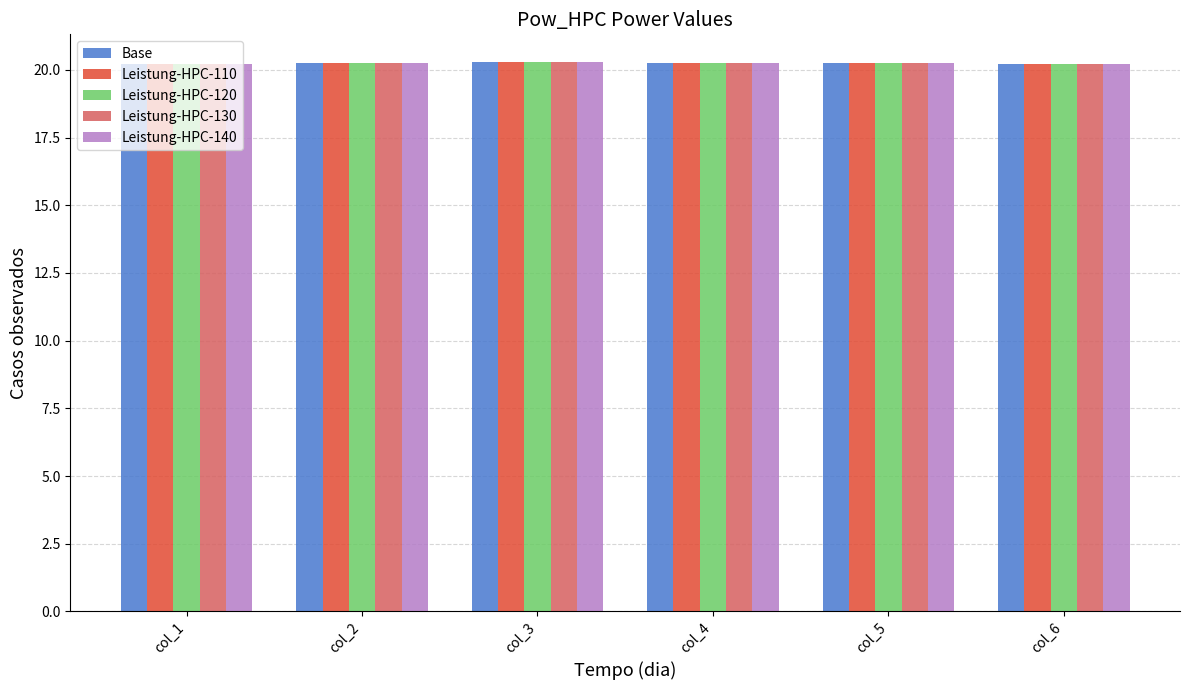

What is the sum of all Leistung-HPC-140 values?

121.5